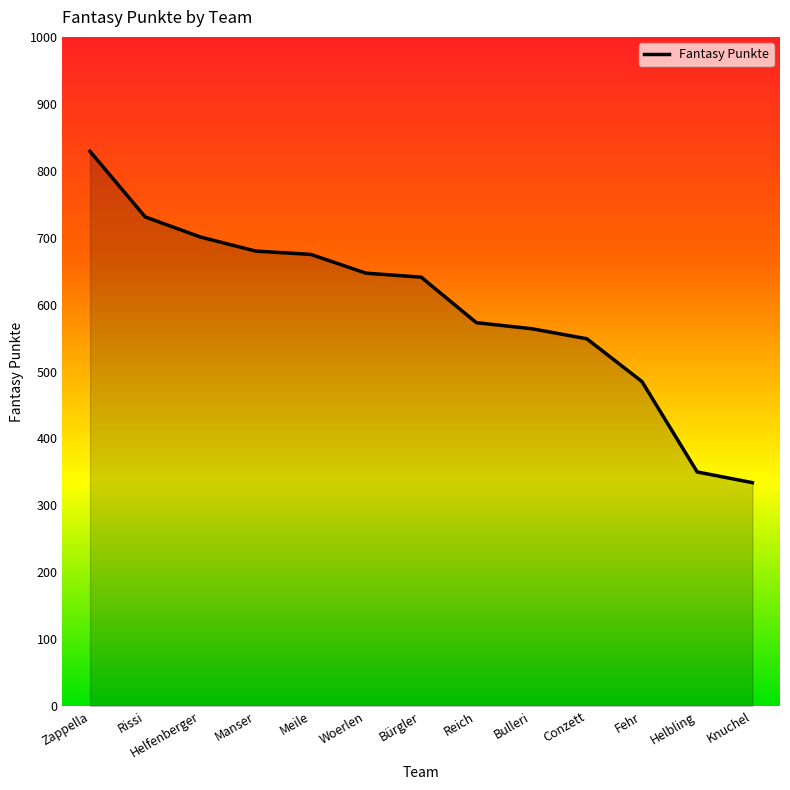

Between Bürgler and Meile, which is larger?

Meile